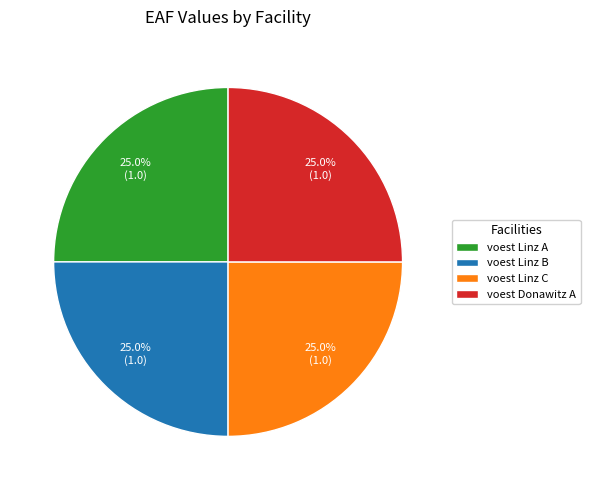

How many segments does this pie chart have?

4